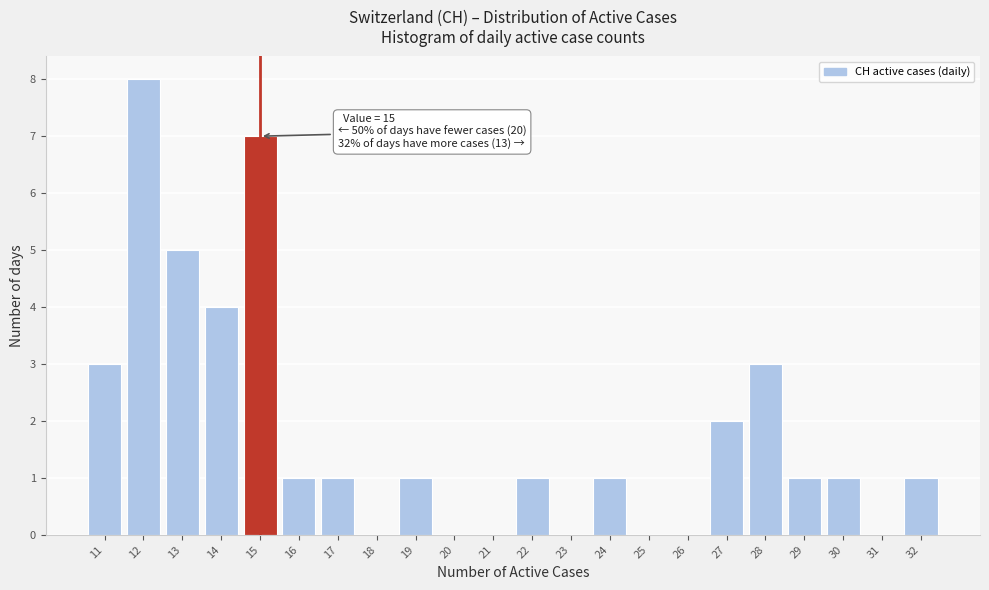

Which range on the x-axis has the tallest bar?

11.5 to 12.5